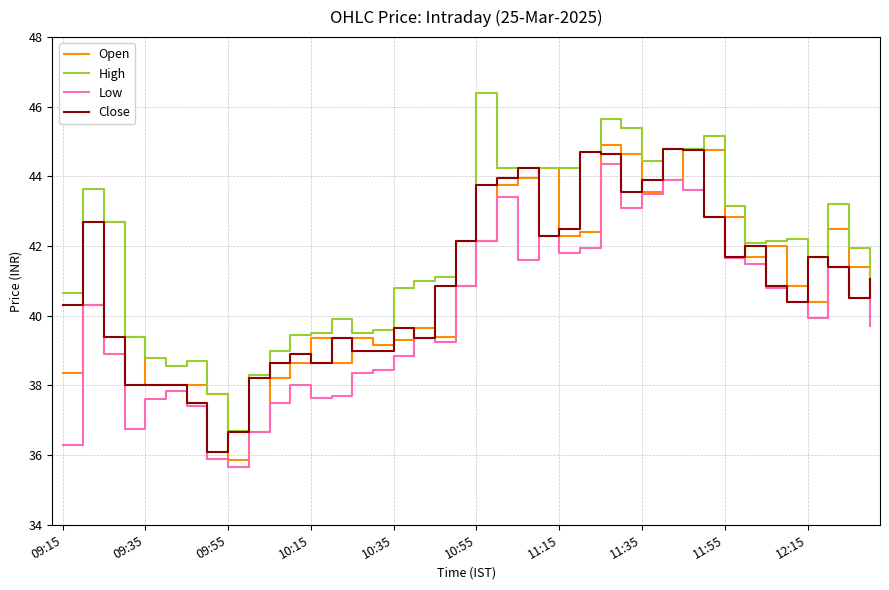

What is the minimum value for Open?

35.9